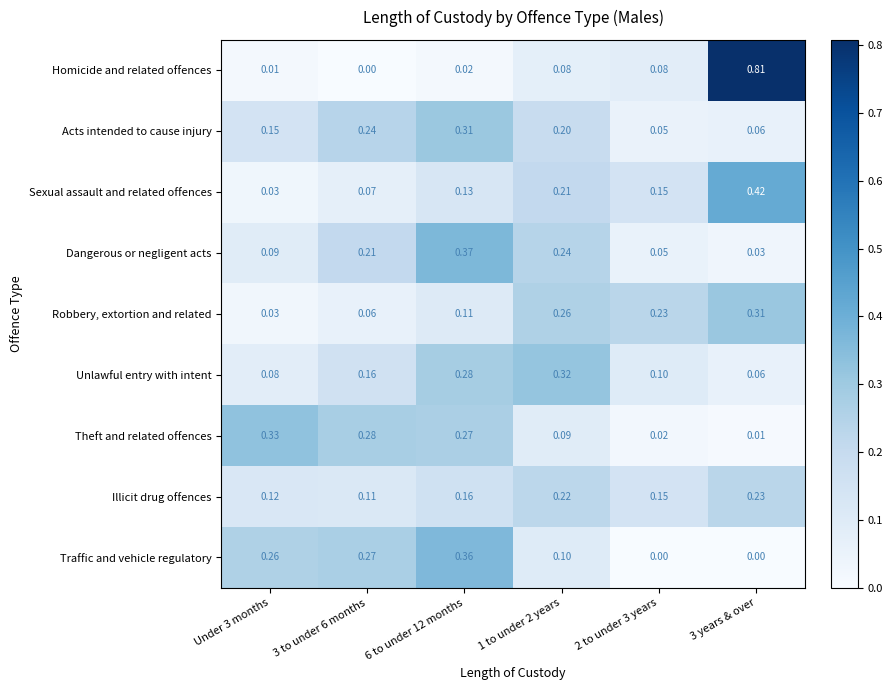

Is the value of Theft and related offences at 3 to under 6 months greater than the value of Unlawful entry with intent at Under 3 months?

Yes